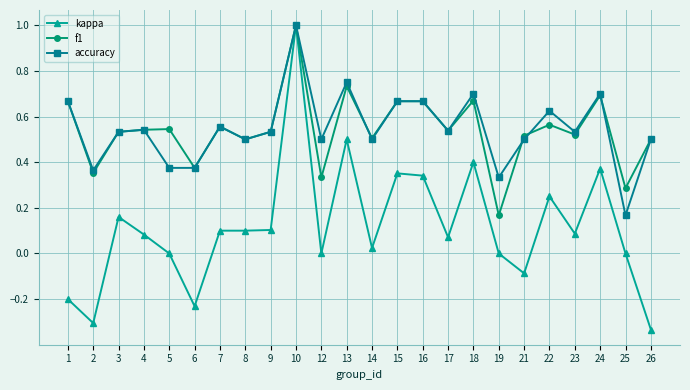

What is the maximum value shown in the chart?

1.0